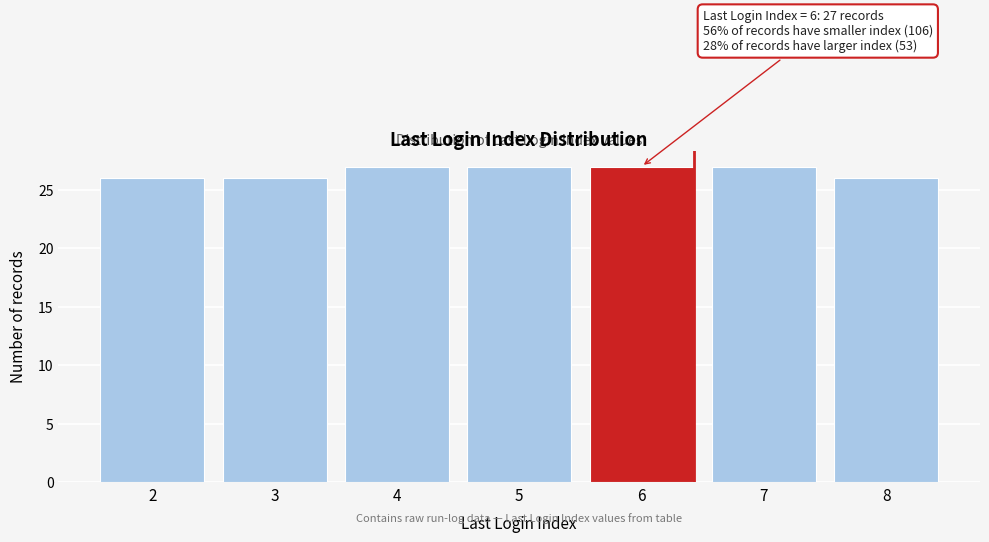

Reading left to right, what are all the values shown in this chart?

26	26	27	27	27	27	26